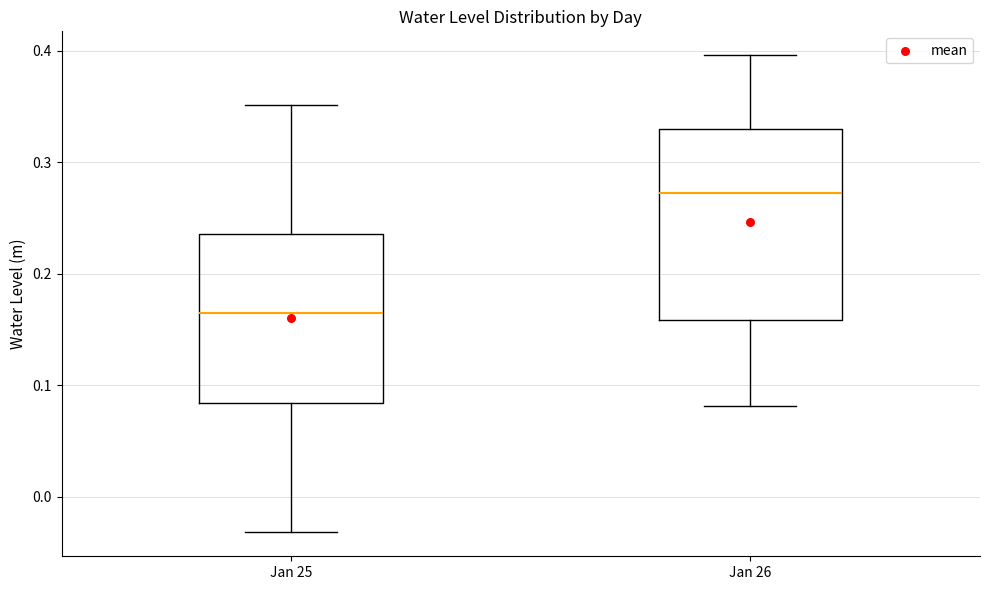

Reading left to right, read every box against the y-axis: the position of its median line, the range the box covers, and the ends of its whiskers. The values are not printed on the chart, so give them approximately, as read against the axis.

Jan 25: median 0.16, box 0.08 to 0.24, whiskers -0.03 to 0.35
Jan 26: median 0.27, box 0.16 to 0.33, whiskers 0.08 to 0.40